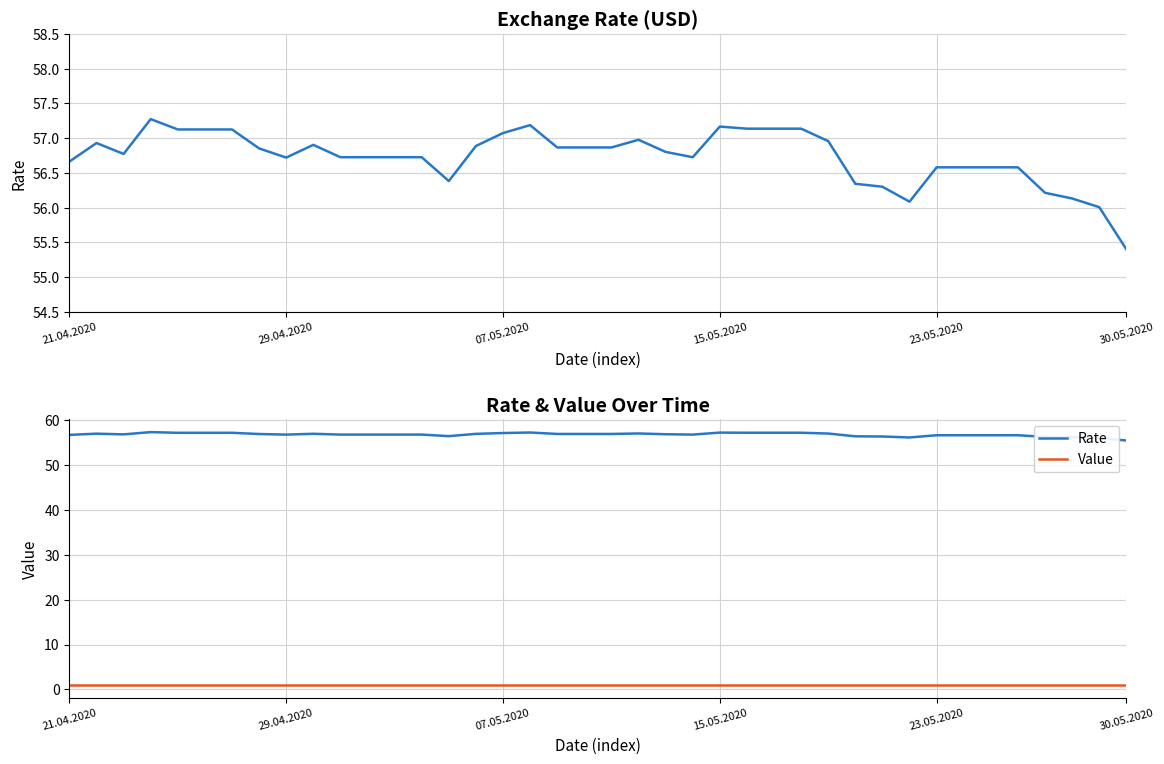

What are all the series names shown in the legend?

Rate, Value